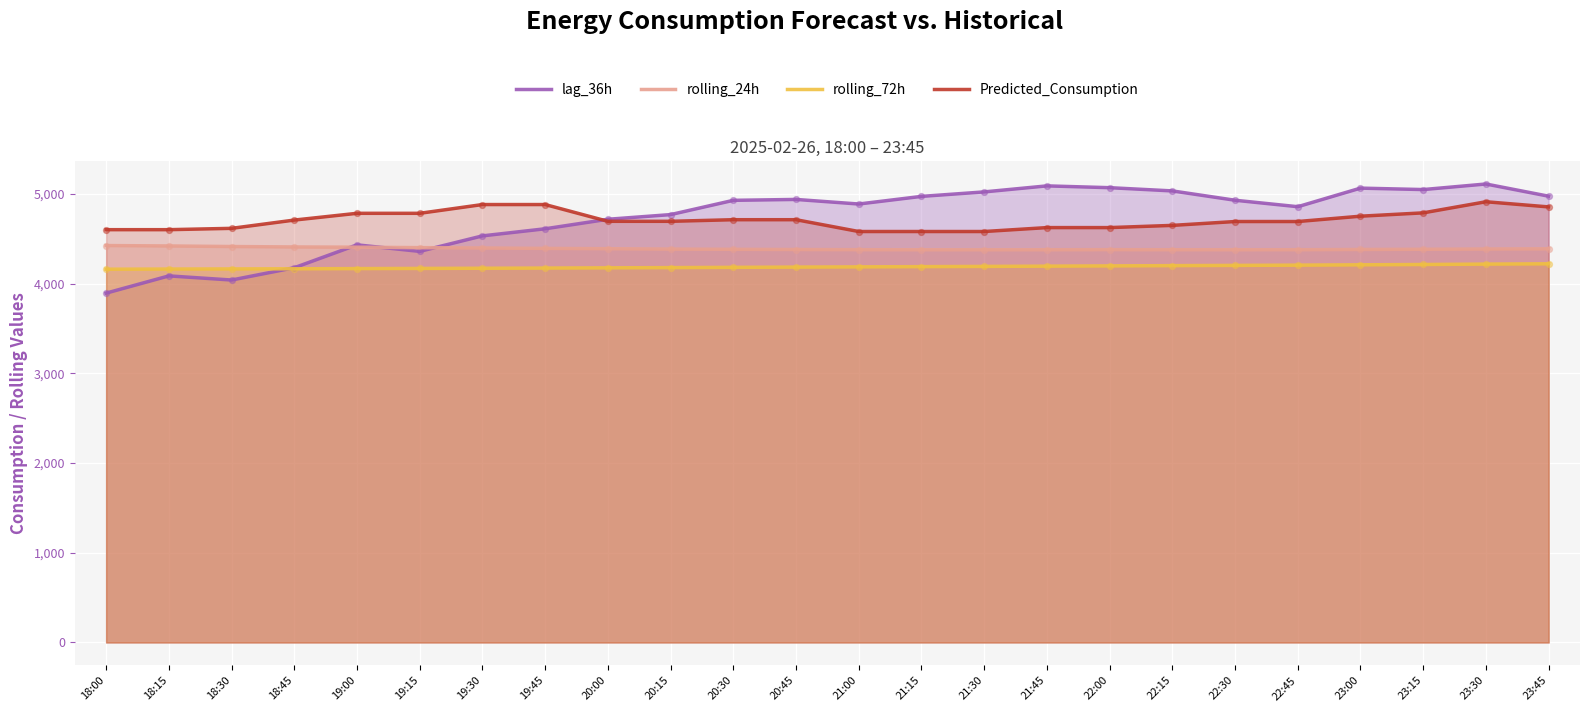

Which series reaches the maximum Y coordinate?

lag_36h